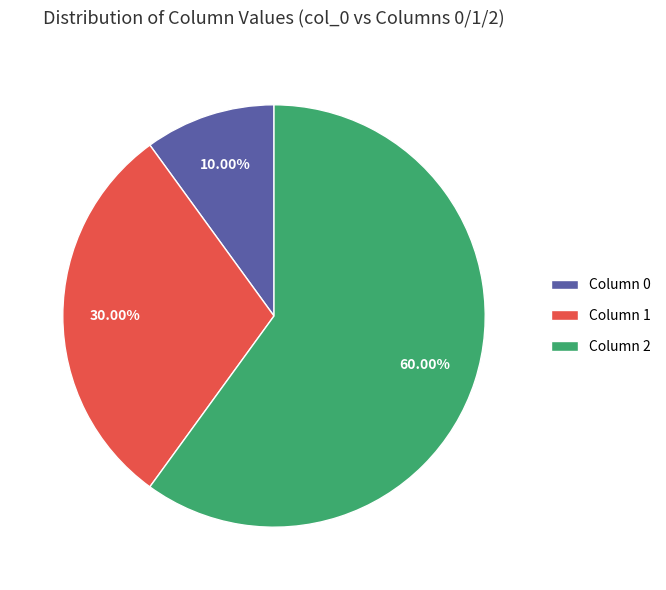

What is the ratio of the value at Column 1 to the value at Column 2?

0.5